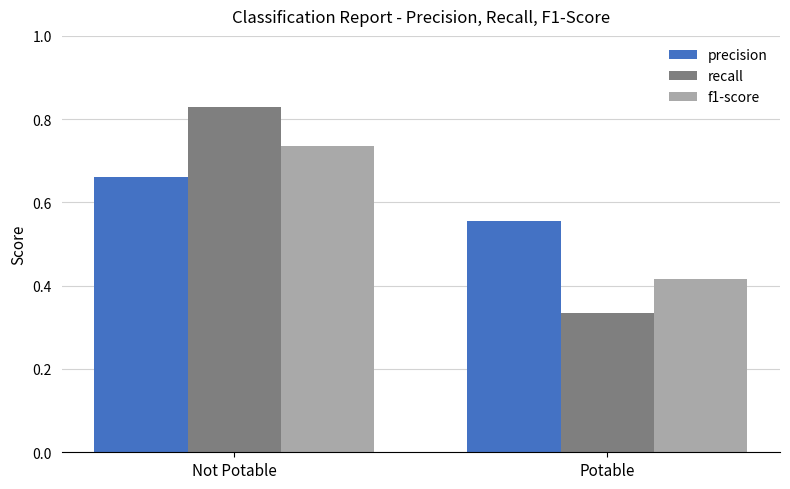

What are all the series names shown in the legend?

precision, recall, f1-score